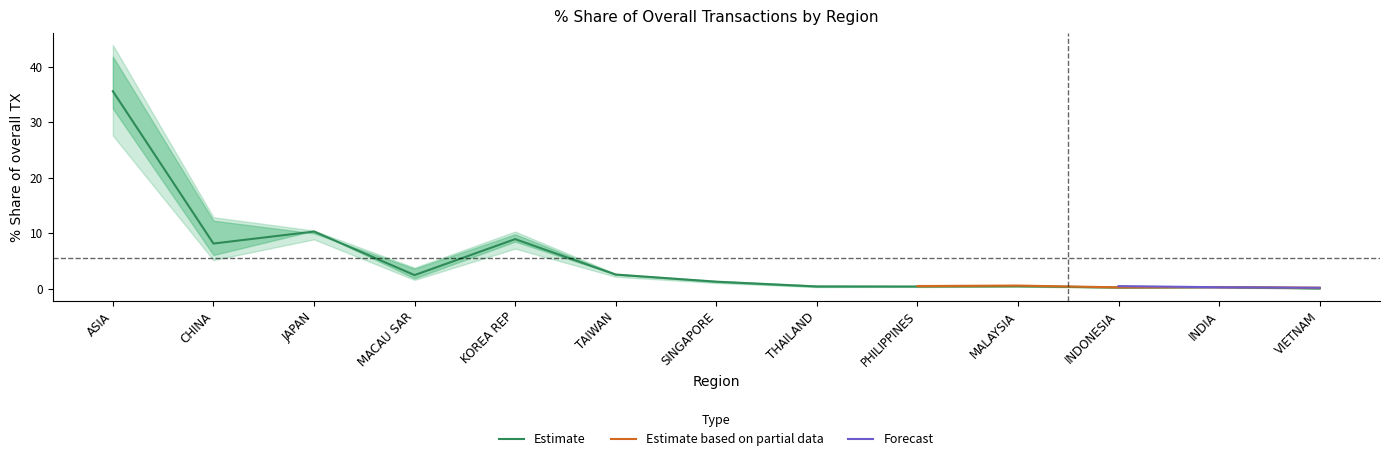

True or false: Estimate has a value of 10.3 at JAPAN.

True